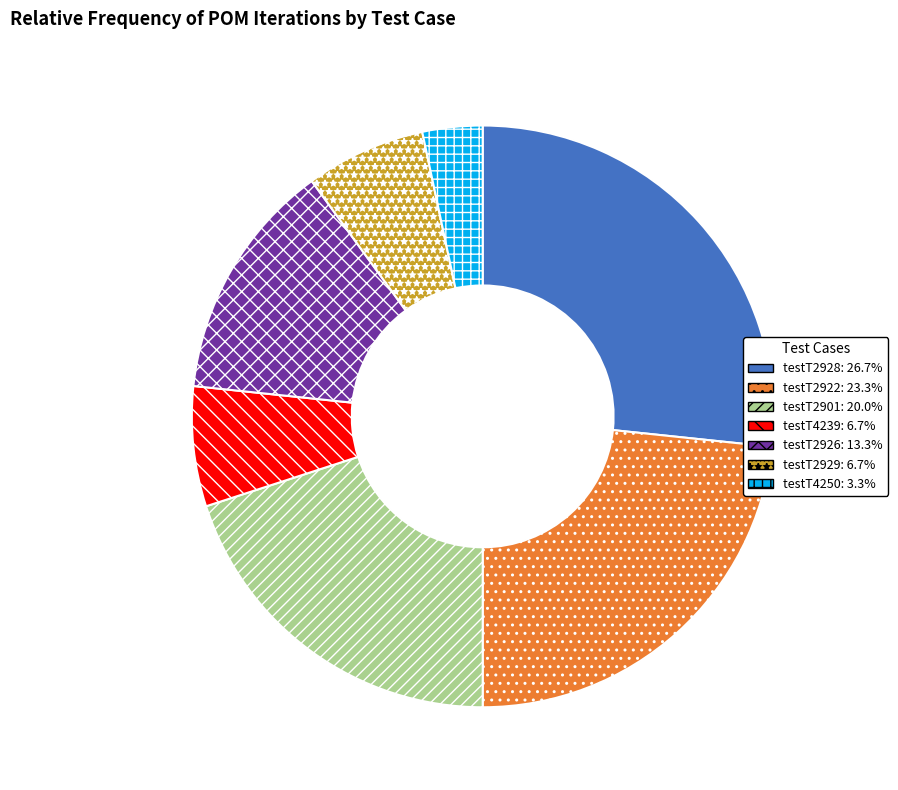

The testT2901 slice represents 20% of the pie. True or false?

True